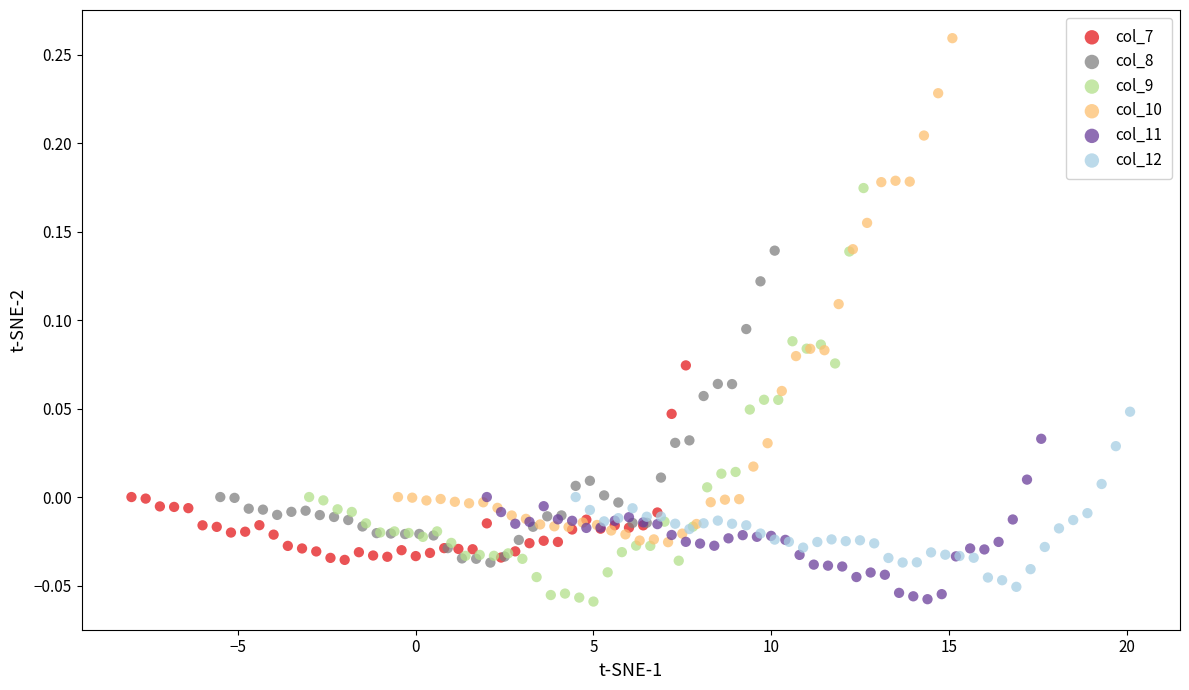

Which series reaches the maximum Y coordinate?

col_10